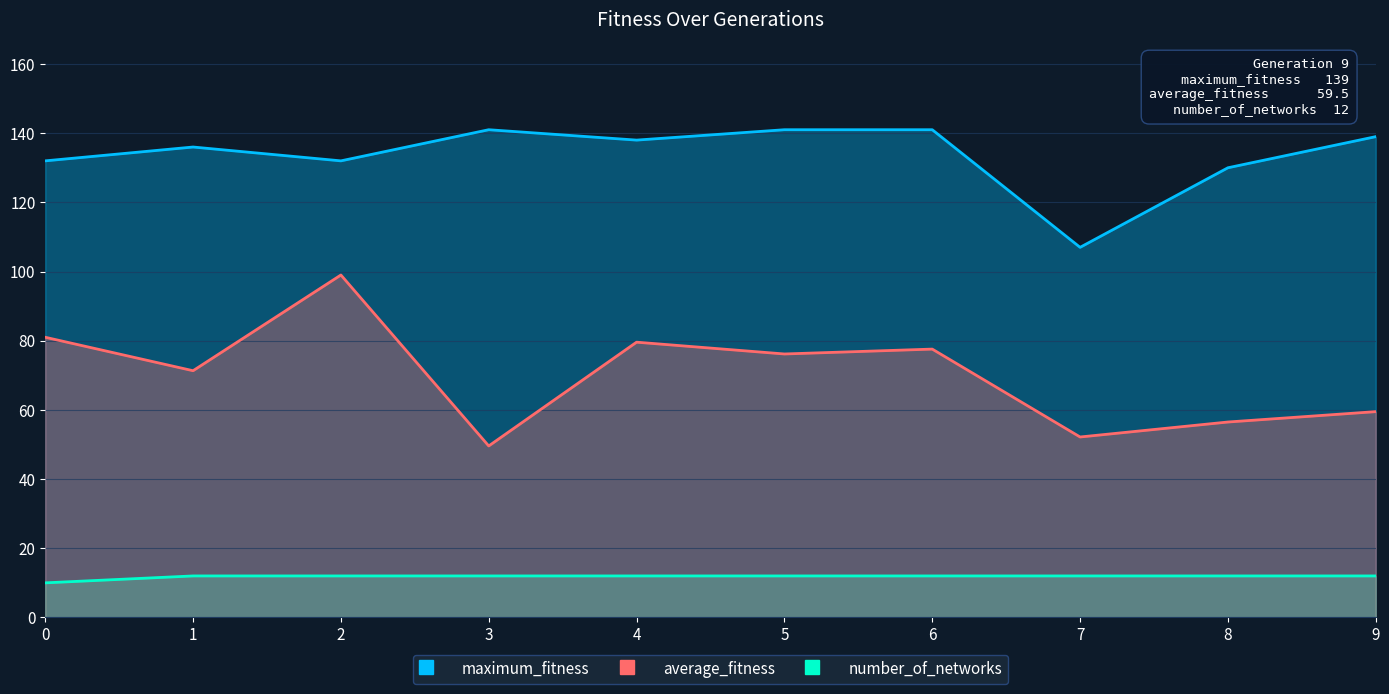

At which label is average_fitness closest to 74?

5